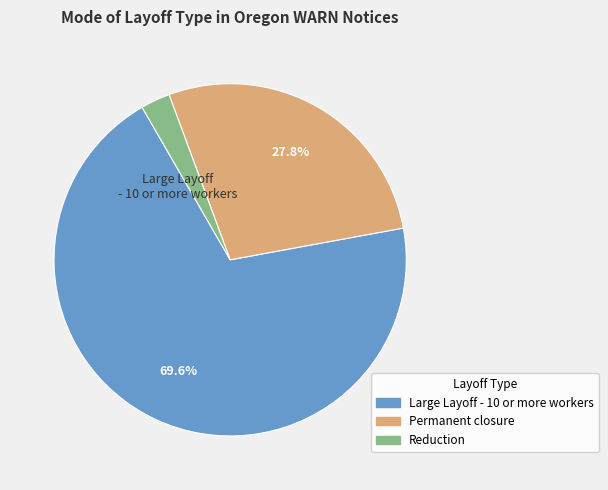

Is there a majority slice in this chart?

Yes